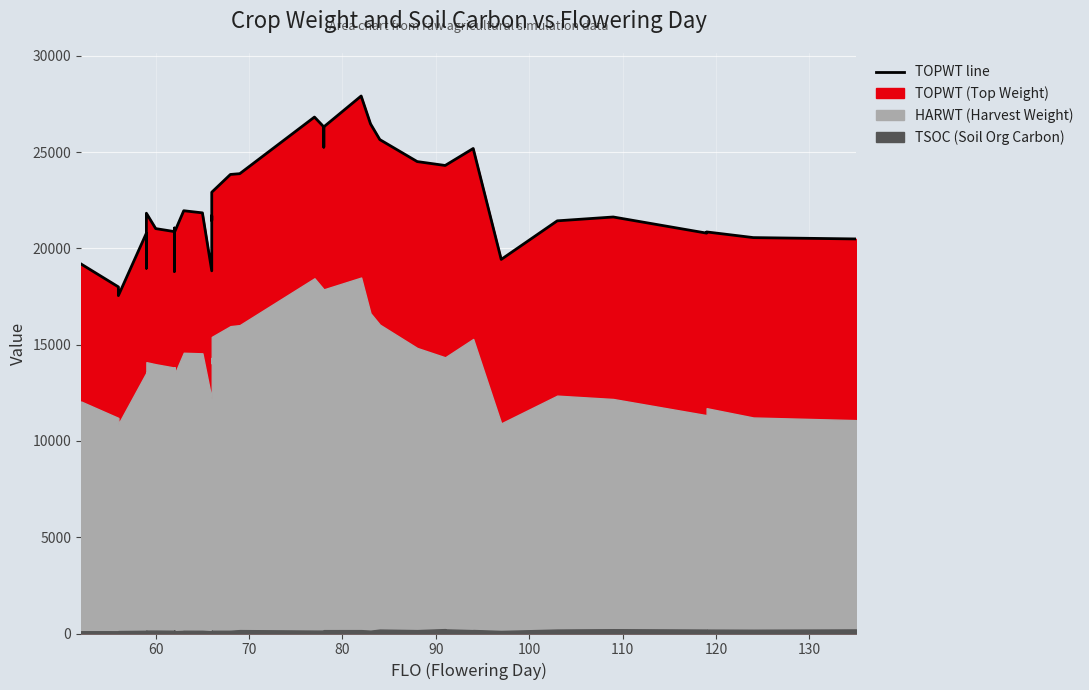

How many interior local peaks (higher than both neighbors) does the data have?

8